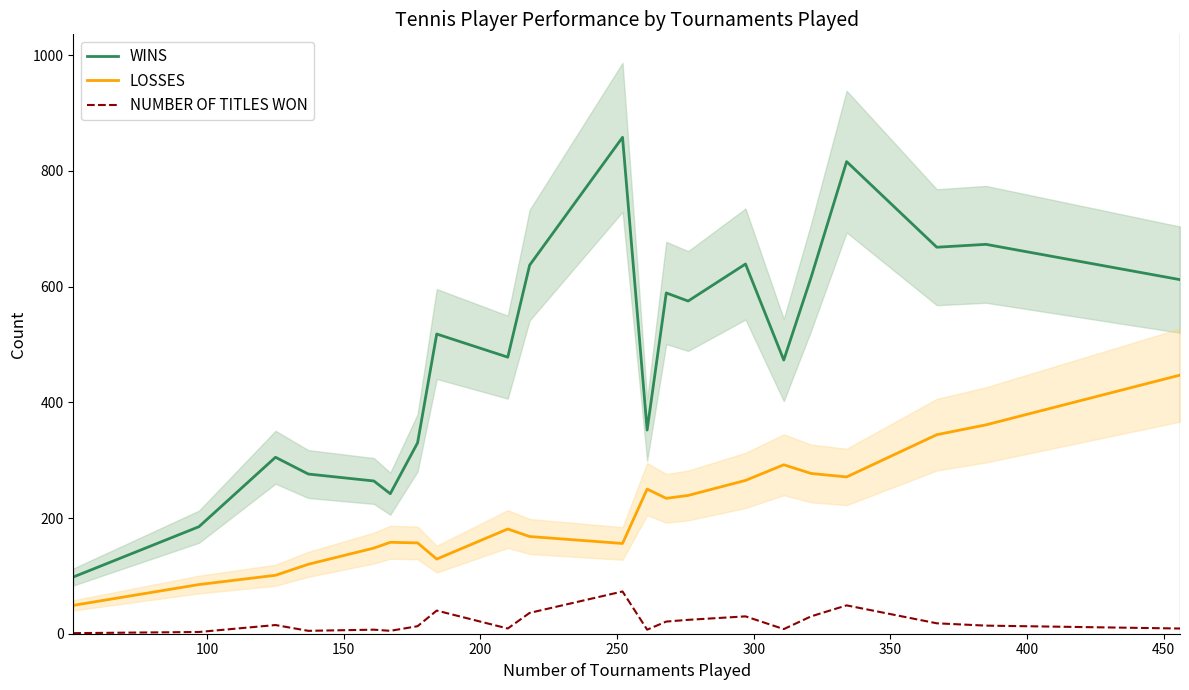

True or false: WINS and LOSSES intersect in this chart.

False